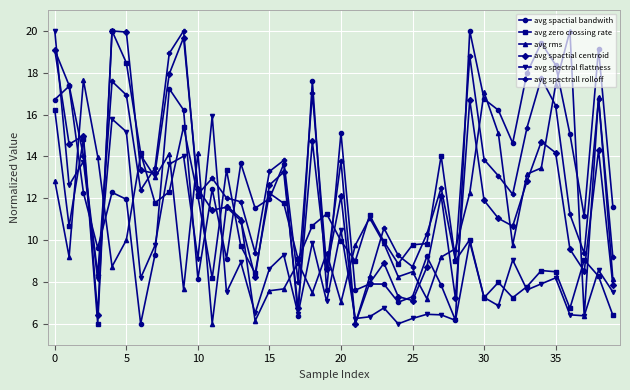

How many interior local peaks does the avg spectral flattness series have?

14